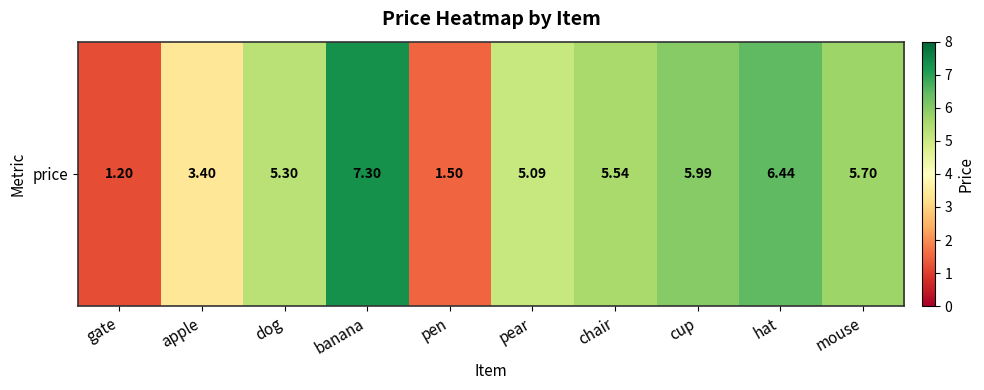

What is the average value?

4.7